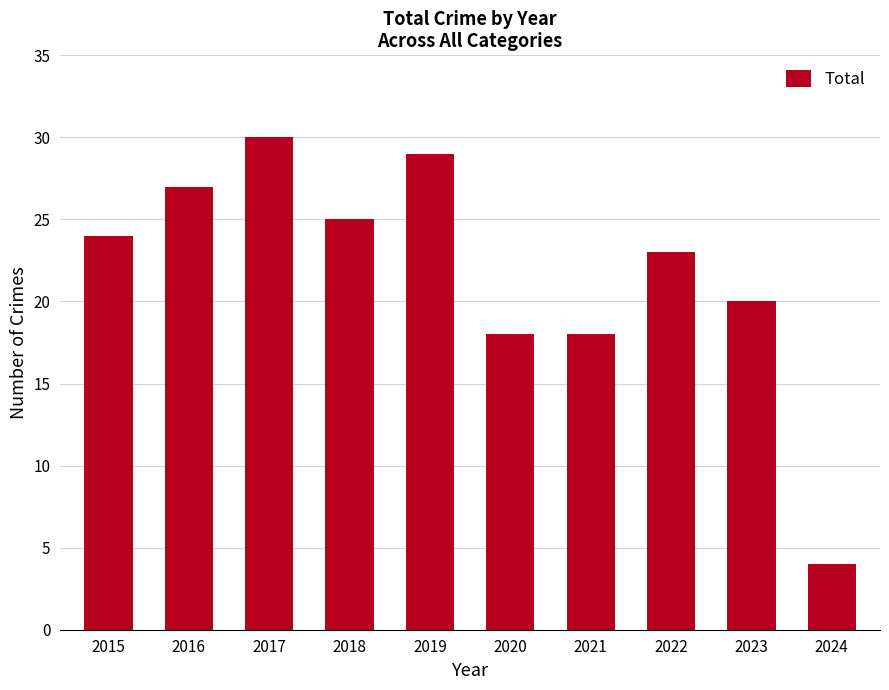

What value does the data have at 2021, to the nearest 5?

20